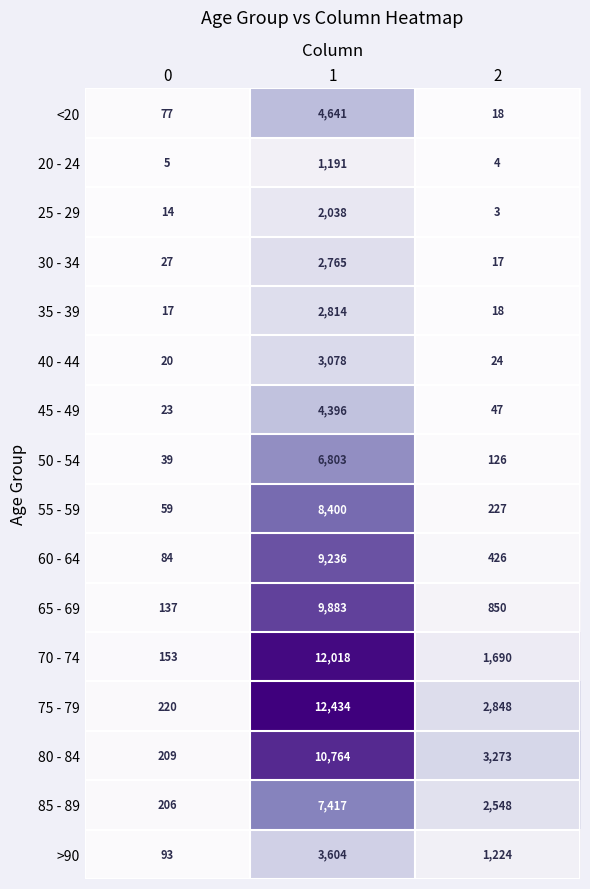

How many values in the 45 - 49 series are below 47?

1